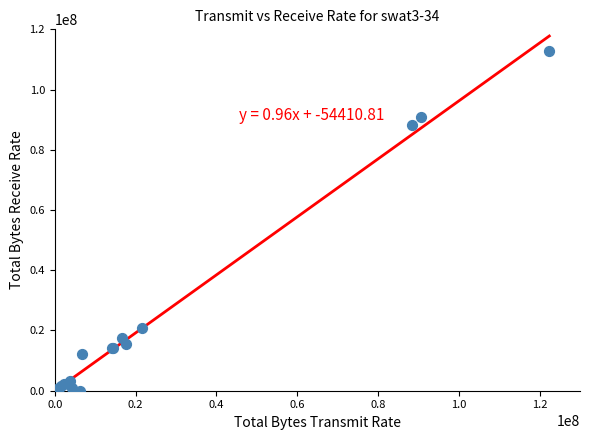

What Y value in the scatter plot is closest to 56426033?

88122798.9